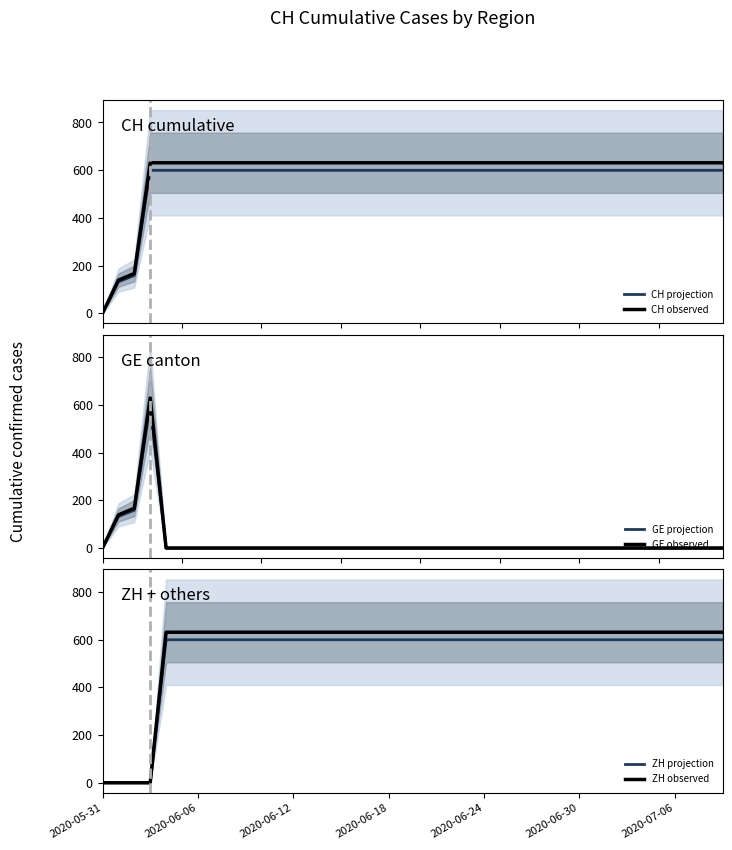

Which series has the widest spread of values?

CH observed